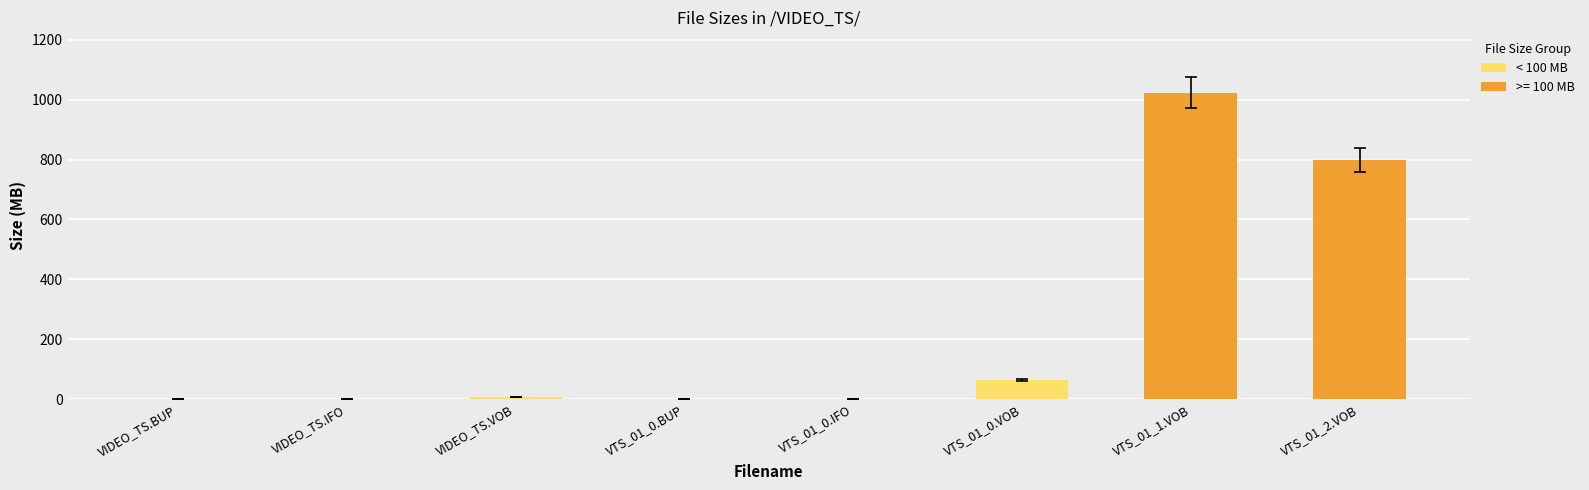

How many data points does each series have?

8